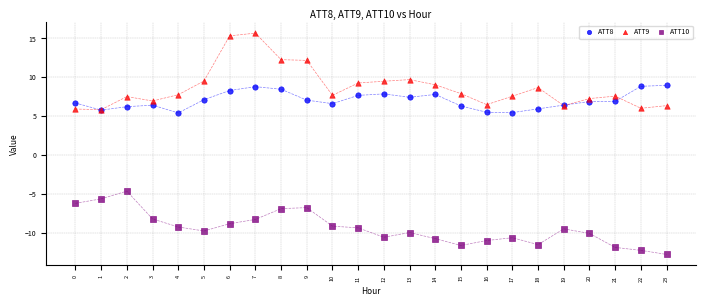

What are all the series names shown in the legend?

ATT8, ATT9, ATT10